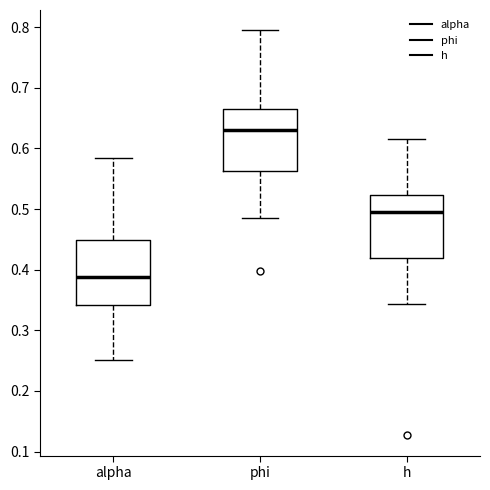

Reading left to right, read every box against the y-axis: the position of its median line, the range the box covers, and the ends of its whiskers. The values are not printed on the chart, so give them approximately, as read against the axis.

alpha: median 0.39, box 0.34 to 0.45, whiskers 0.25 to 0.58
phi: median 0.63, box 0.56 to 0.66, whiskers 0.48 to 0.79
h: median 0.49, box 0.42 to 0.52, whiskers 0.34 to 0.62